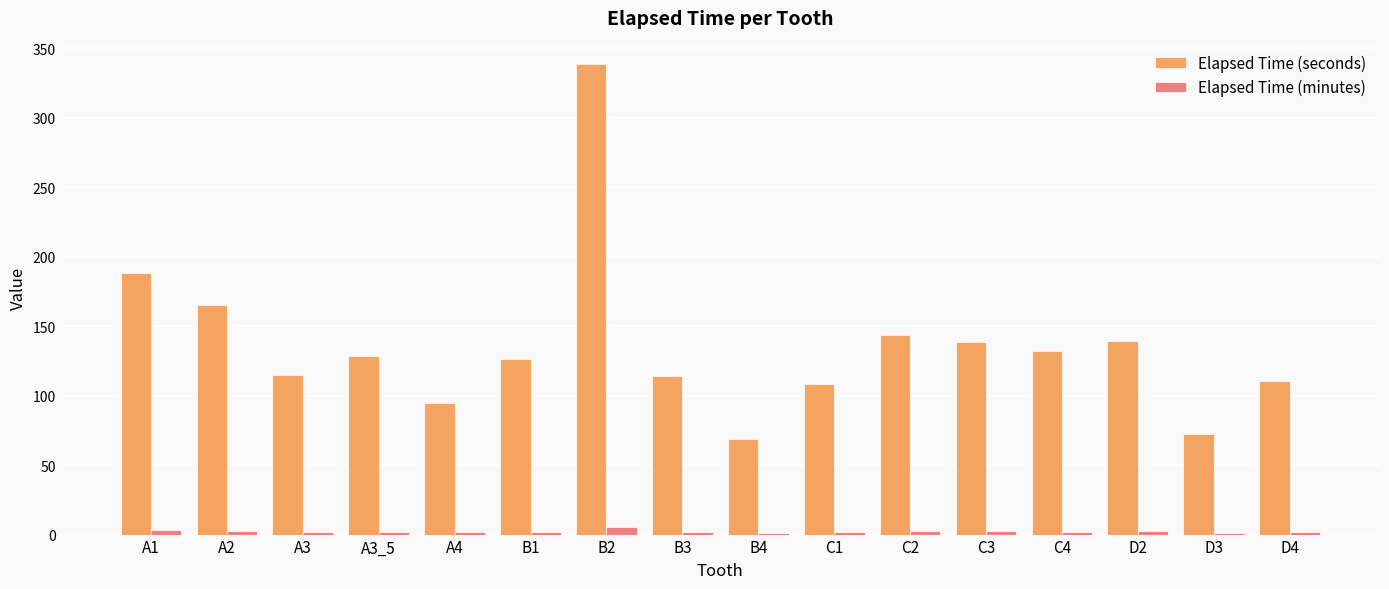

What is the highest value of the Elapsed Time (seconds) series?

338.6